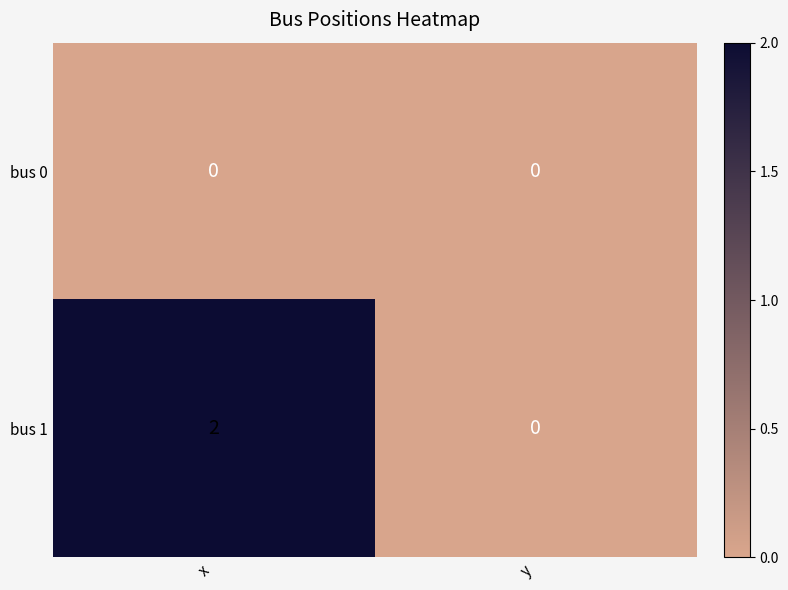

List the series in order of their overall mean, highest first.

bus 1, bus 0